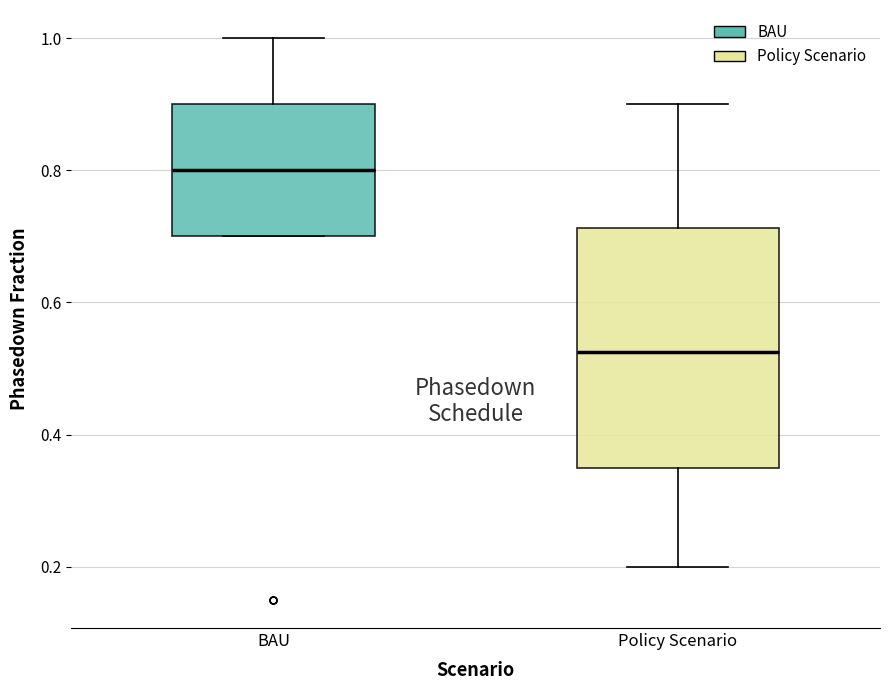

Where is the upper edge of the box for BAU on the y-axis? The values are not printed on the chart, so give them approximately, as read against the axis.

0.90